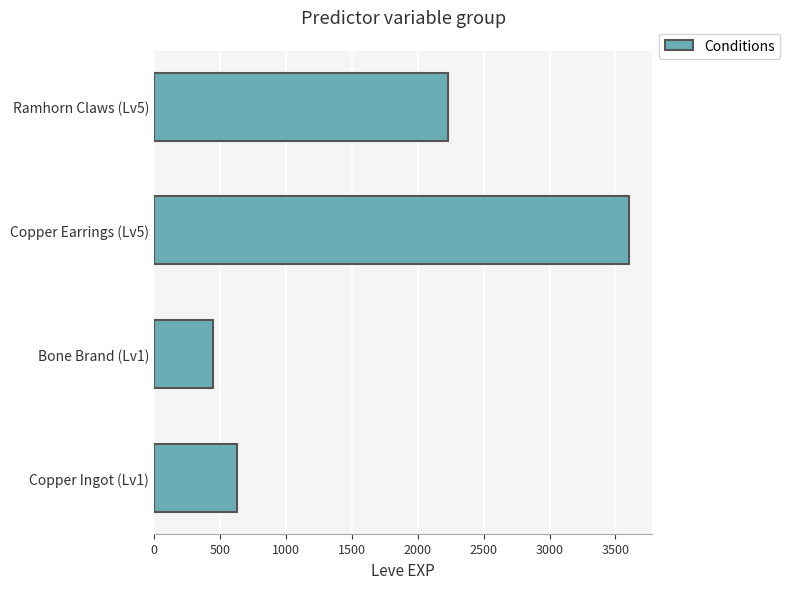

Reading bottom to top, list all the values displayed in this chart.

Copper Ingot (Lv1)=630	Bone Brand (Lv1)=450	Copper Earrings (Lv5)=3600	Ramhorn Claws (Lv5)=2230